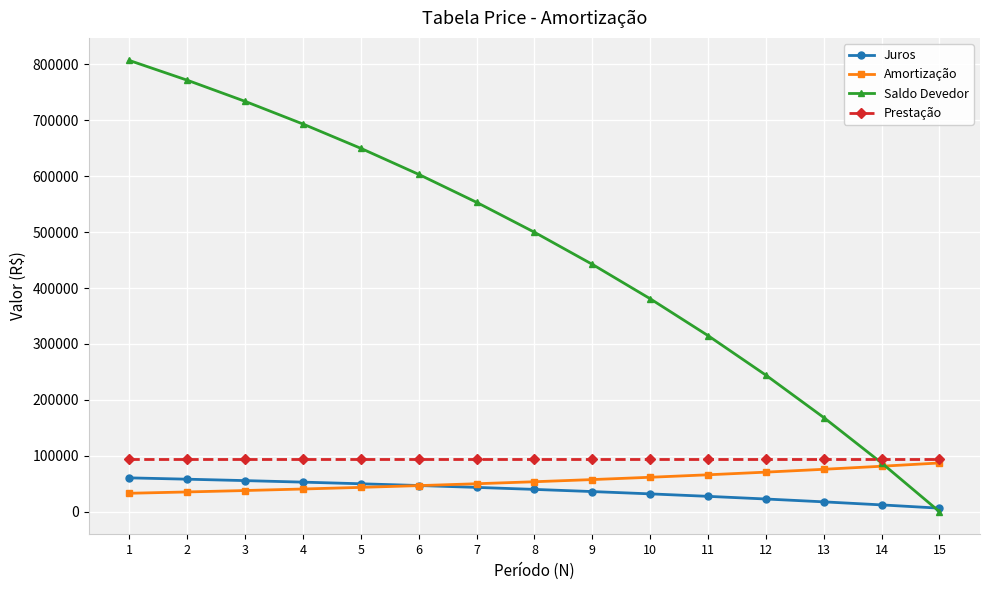

True or false: Prestação and Juros intersect in this chart.

False